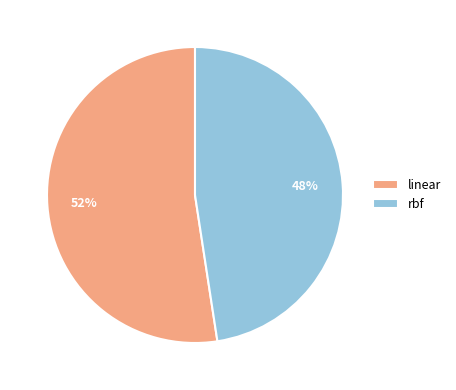

What percentage is the rbf slice, to the nearest percent?

48%